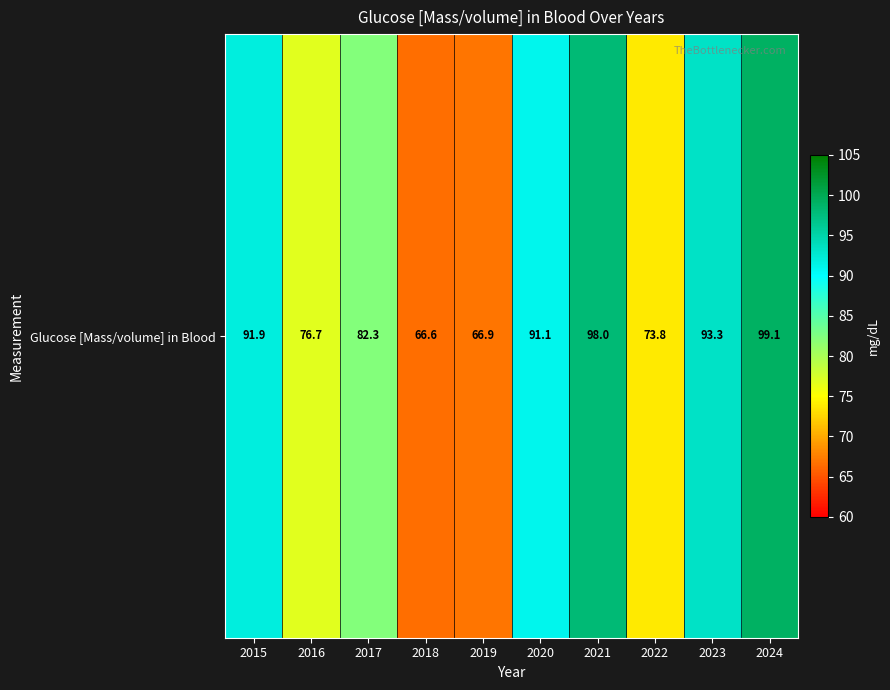

What is the change in value from 2015 to 2020?

-0.8